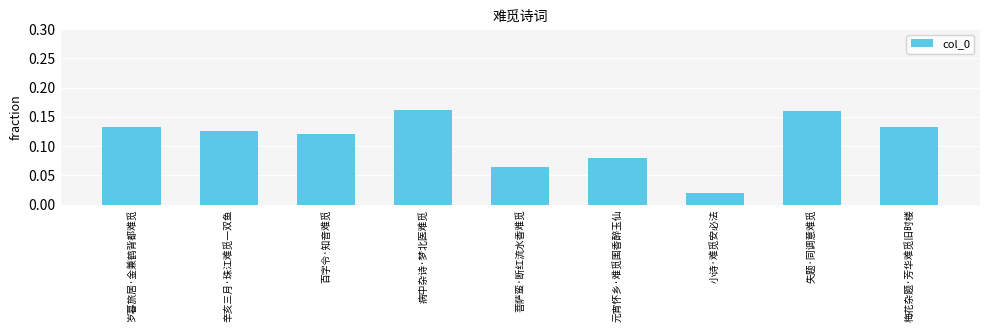

The value at 菩萨蛮·断红流水香难觅 is 0.0. True or false?

False